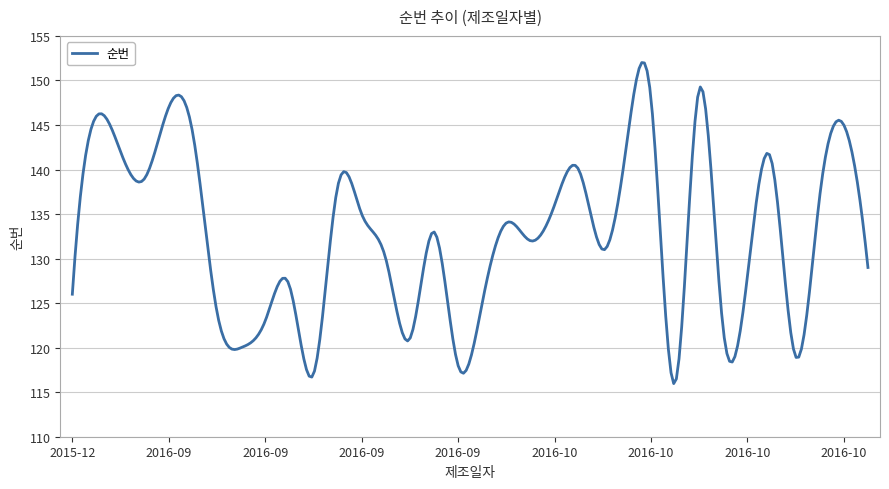

What is the difference between the maximum and minimum values?

36.0